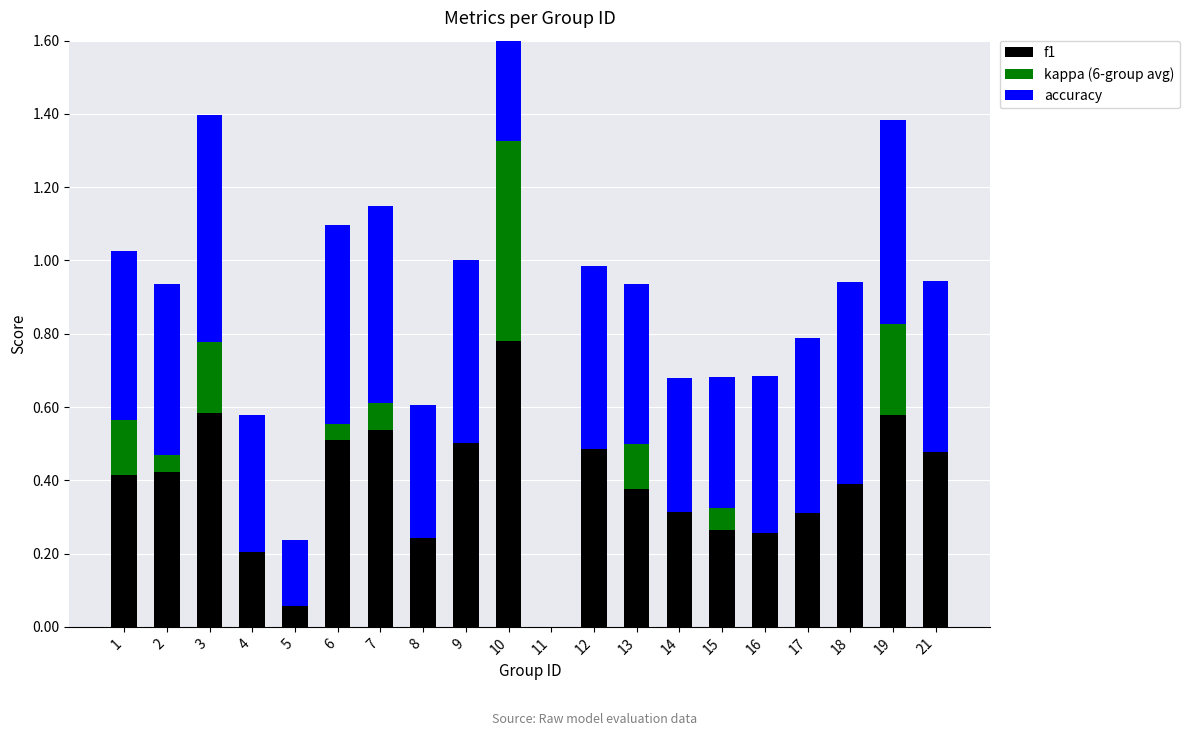

Which series changed the most between 3 and 7?

kappa (6-group avg)